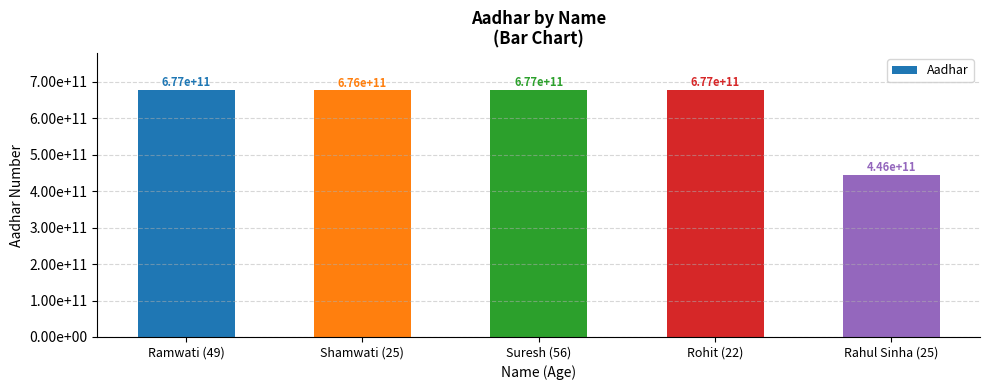

How many bars are there in total?

5